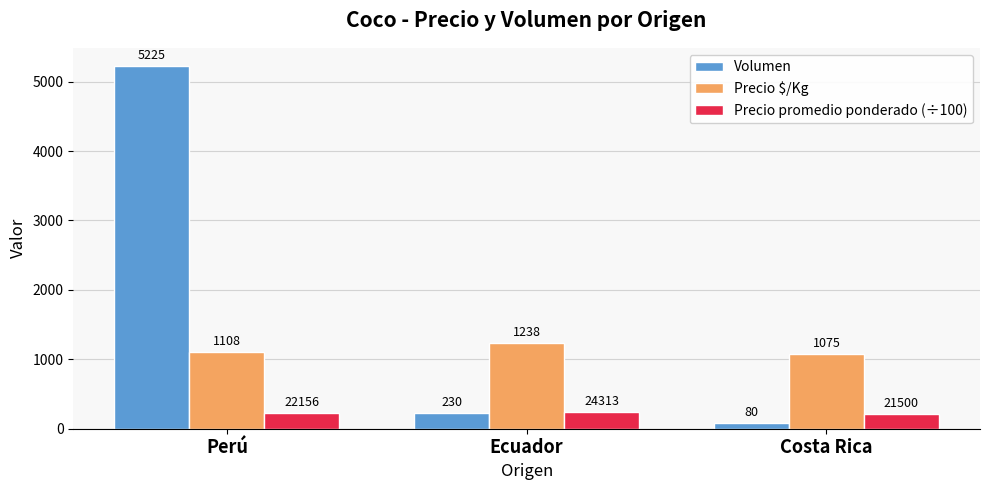

Which series changed the most between Perú and Costa Rica?

Volumen